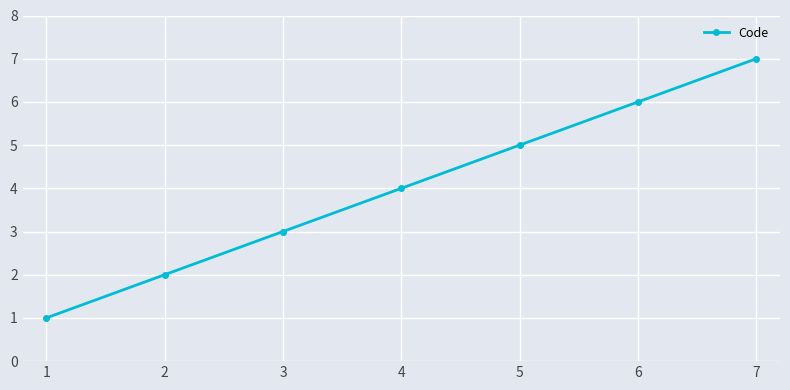

Reading left to right, extract all data points from this chart.

1	2	3	4	5	6	7